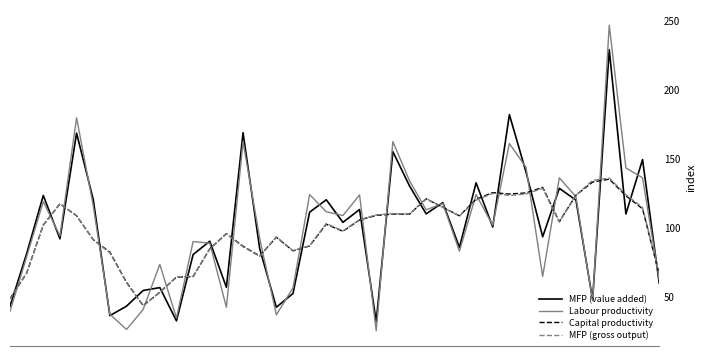

Which series has the widest spread of values?

Labour productivity